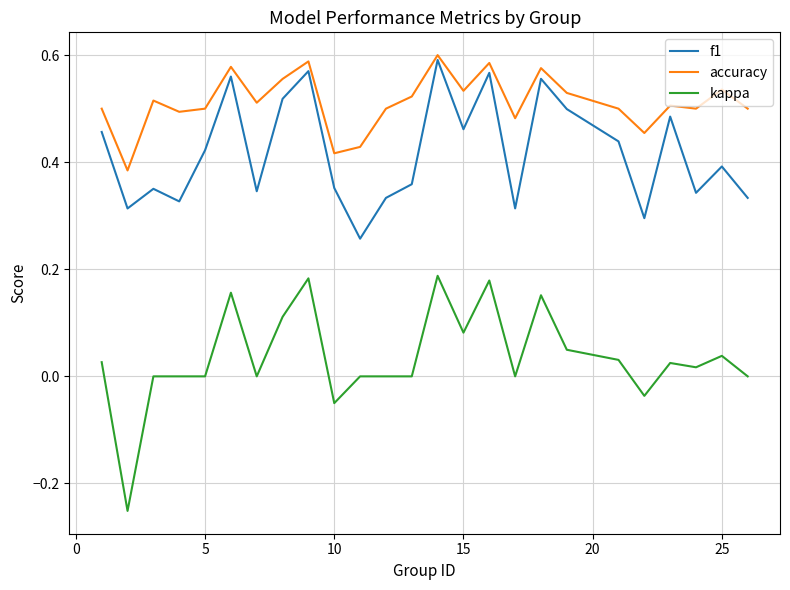

Rank the series by their average value, from highest to lowest.

accuracy, f1, kappa